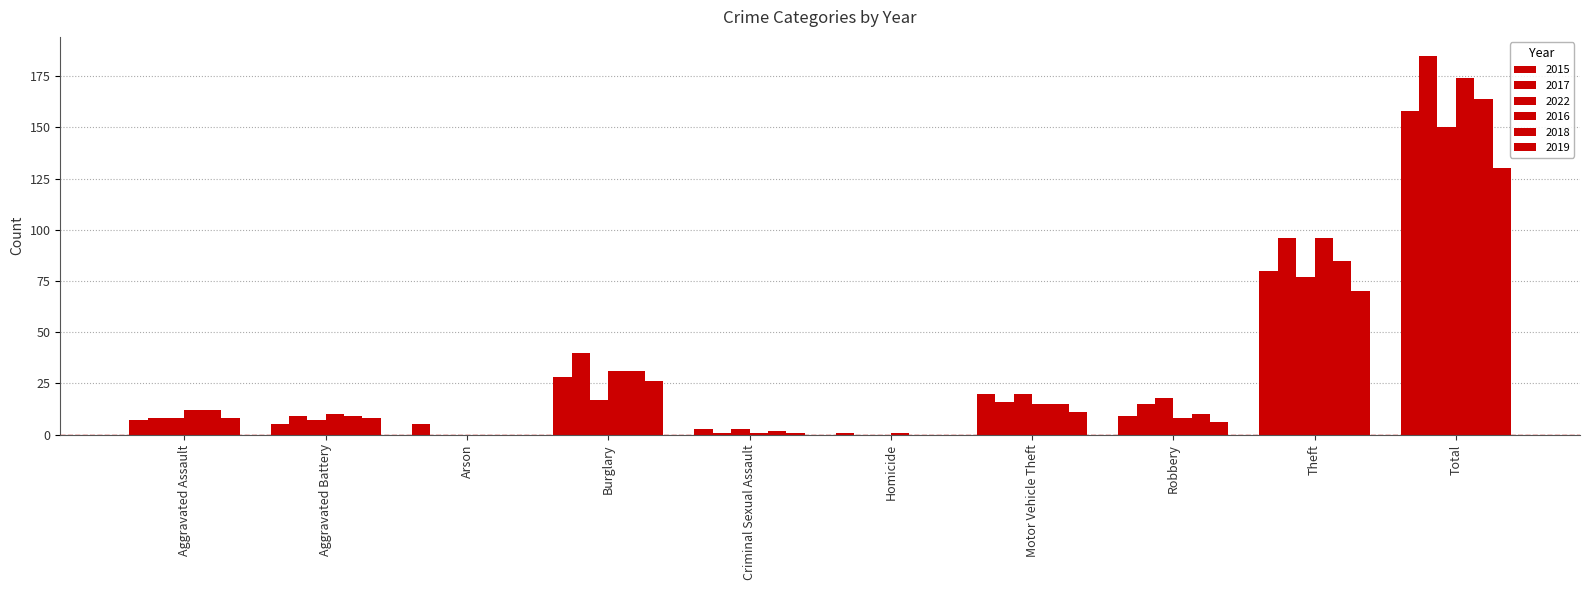

Are the bars grouped side by side (vs. stacked)?

Yes